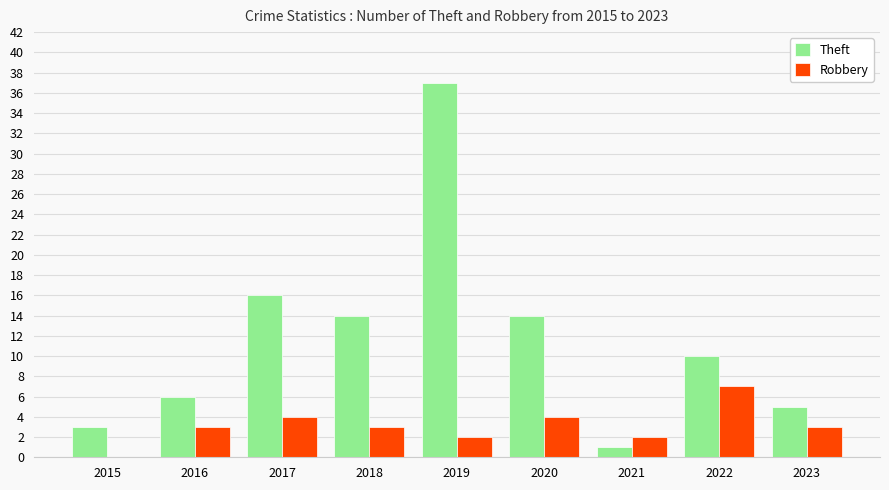

What value does the Robbery series have at 2020?

4